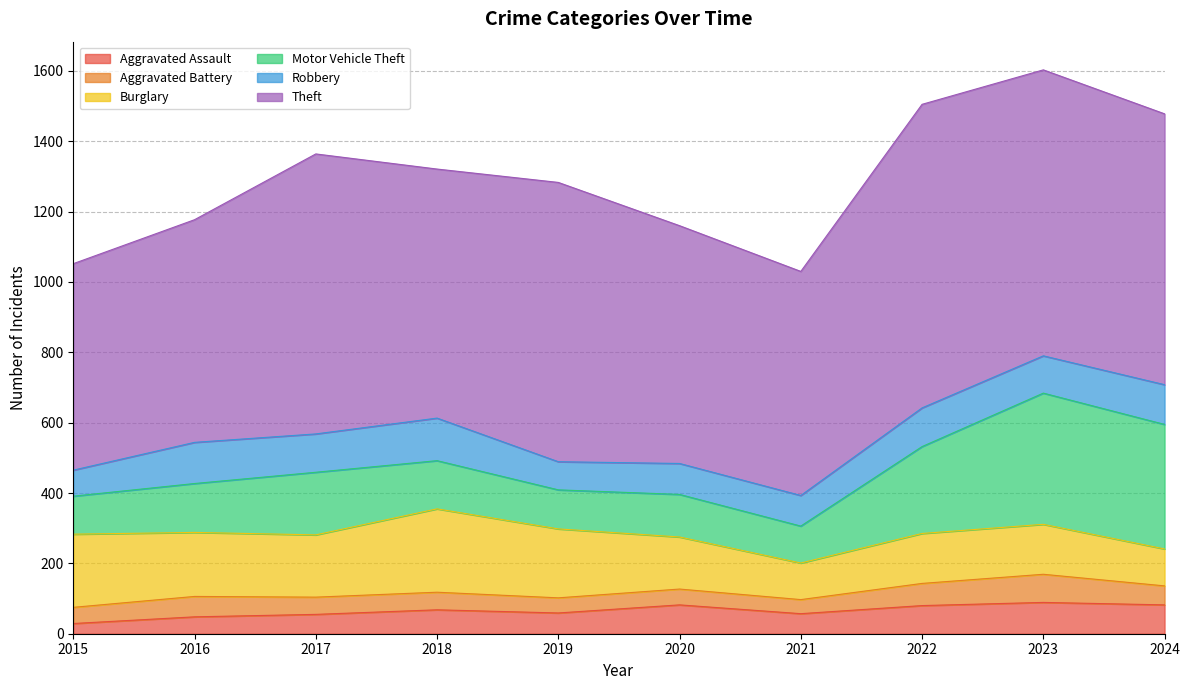

What is the difference between the Aggravated Battery values at 2023 and 2022?

17